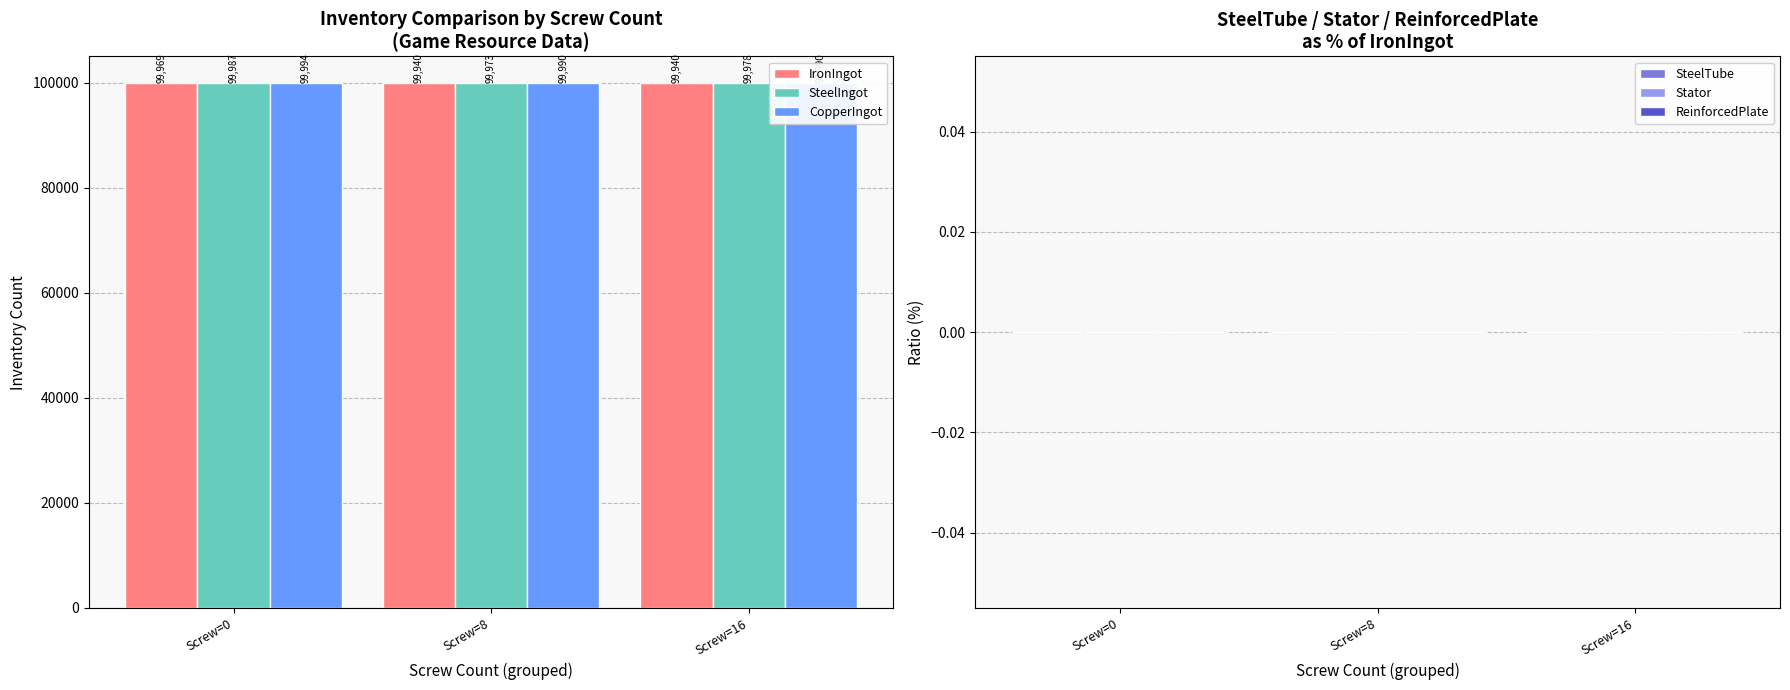

What is the value of the SteelIngot bar at the 1st from the left?

99987